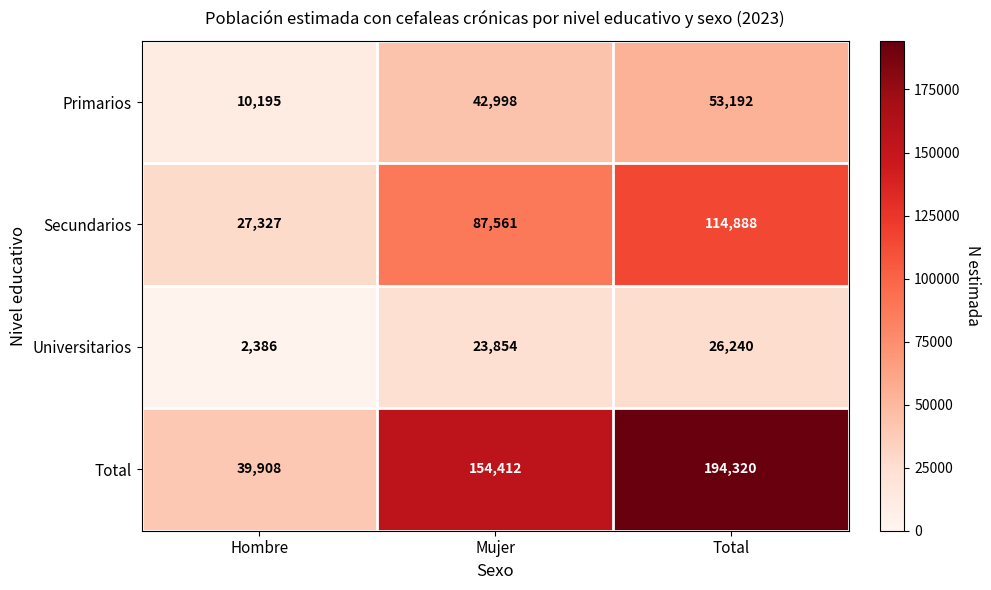

What is the approximate value of Universitarios at Total, to the nearest 10?

26240